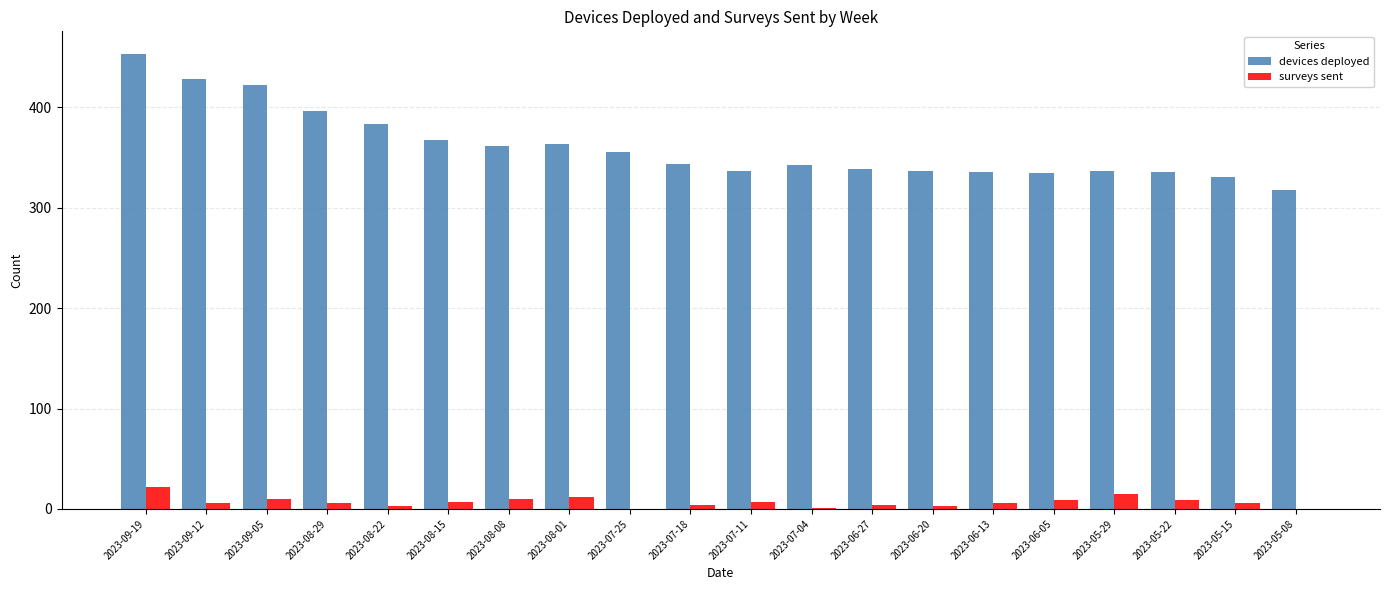

Is the value of surveys sent at 2023-06-13 greater than the value of devices deployed at 2023-08-22?

No